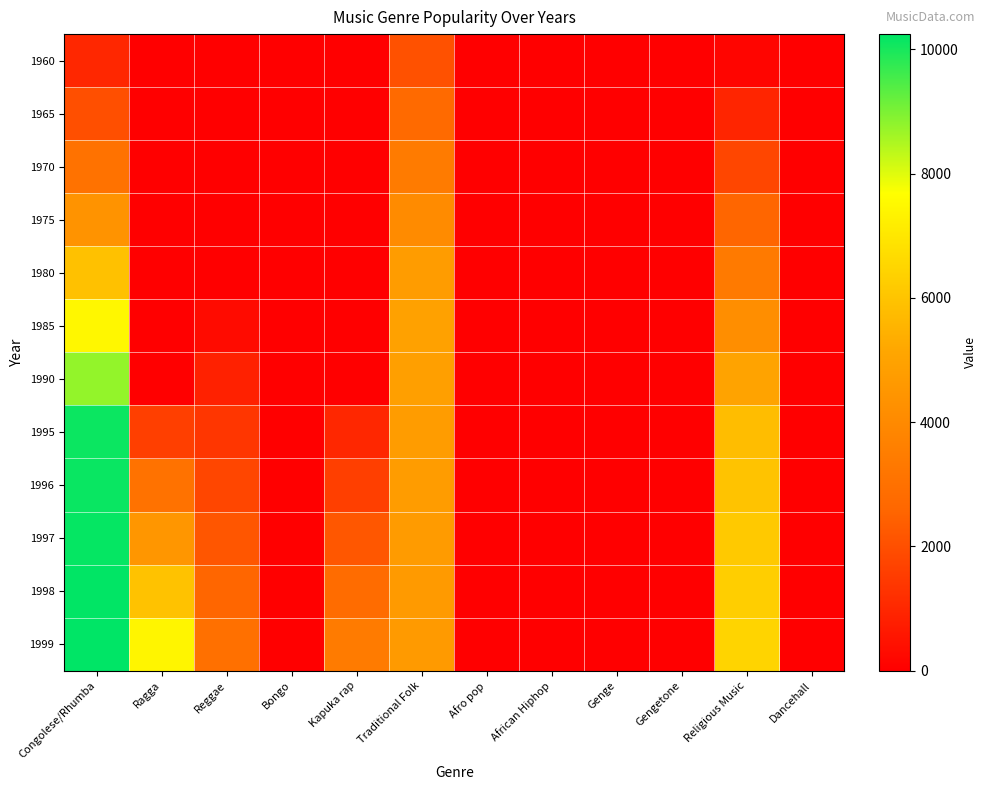

Rank the series by their maximum value, from lowest to highest.

1960, 1965, 1970, 1975, 1980, 1985, 1990, 1995, 1996, 1997, 1998, 1999